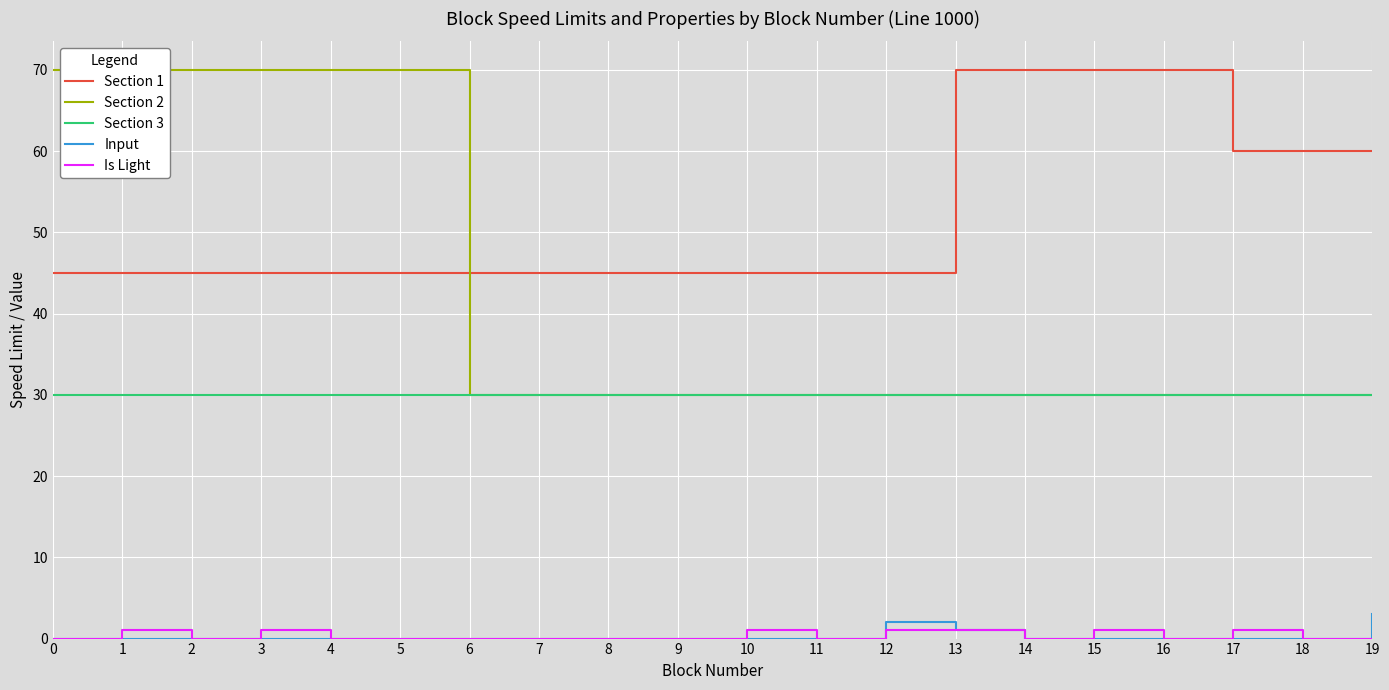

Reading right to left, what are all the values shown in this chart?

Section 1: 19=60	18=60	17=60	16=70	15=70	14=70	13=70	12=45	11=45	10=45	9=45	8=45	7=45	6=45	5=45	4=45	3=45	2=45	1=45	0=45
Section 2: 19=30	18=30	17=30	16=30	15=30	14=30	13=30	12=30	11=30	10=30	9=30	8=30	7=30	6=30	5=70	4=70	3=70	2=70	1=70	0=70
Section 3: 19=30	18=30	17=30	16=30	15=30	14=30	13=30	12=30	11=30	10=30	9=30	8=30	7=30	6=30	5=30	4=30	3=30	2=30	1=30	0=30
Input: 19=3	18=0	17=0	16=0	15=0	14=0	13=1	12=2	11=0	10=0	9=0	8=0	7=0	6=0	5=0	4=0	3=0	2=0	1=0	0=0
Is Light: 19=0	18=0	17=1	16=0	15=1	14=0	13=1	12=1	11=0	10=1	9=0	8=0	7=0	6=0	5=0	4=0	3=1	2=0	1=1	0=0